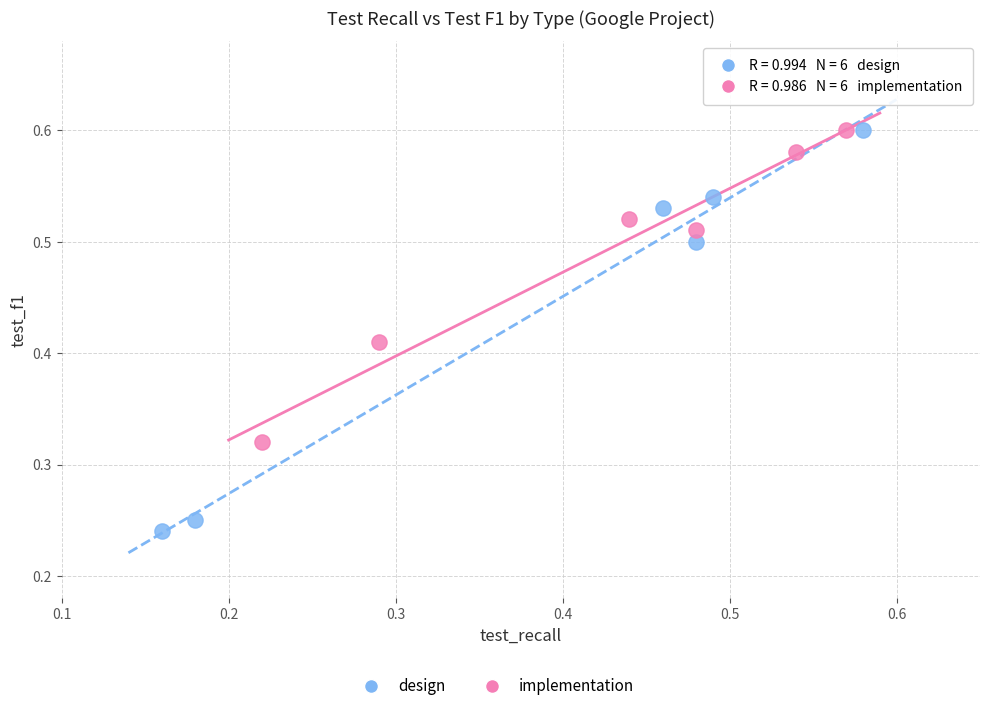

Which series has the largest Y range (max minus min)?

design